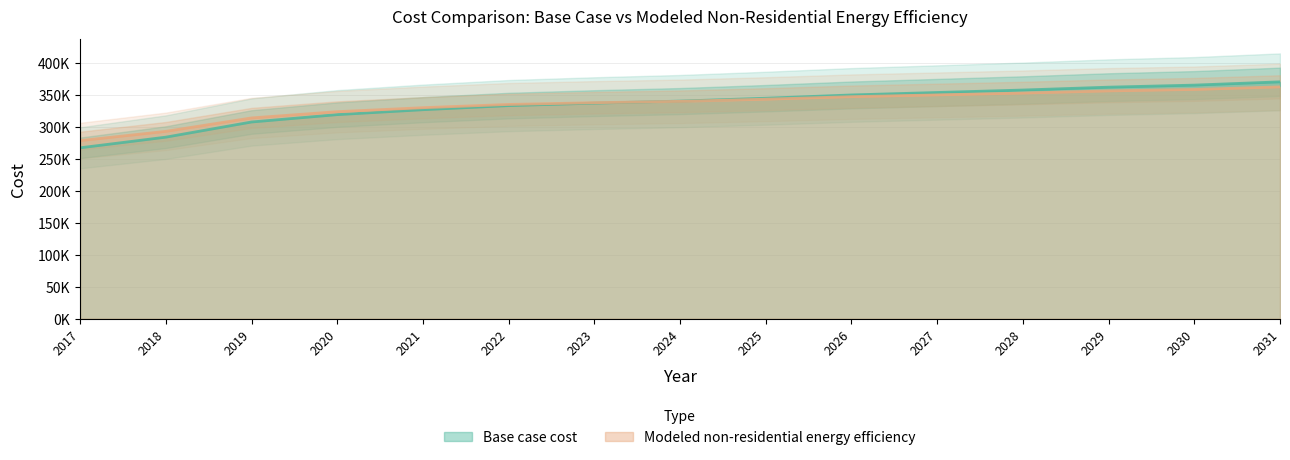

How many lines are shown in the chart?

2